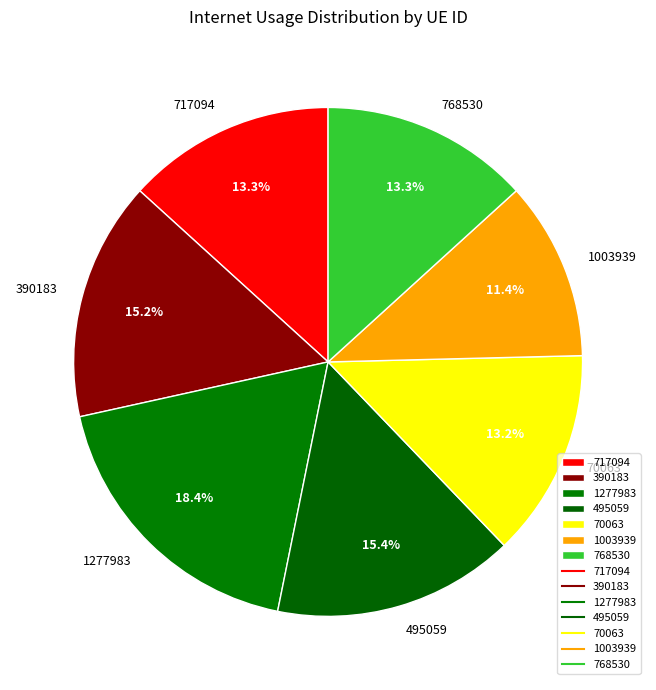

Count the number of slices in the pie.

7